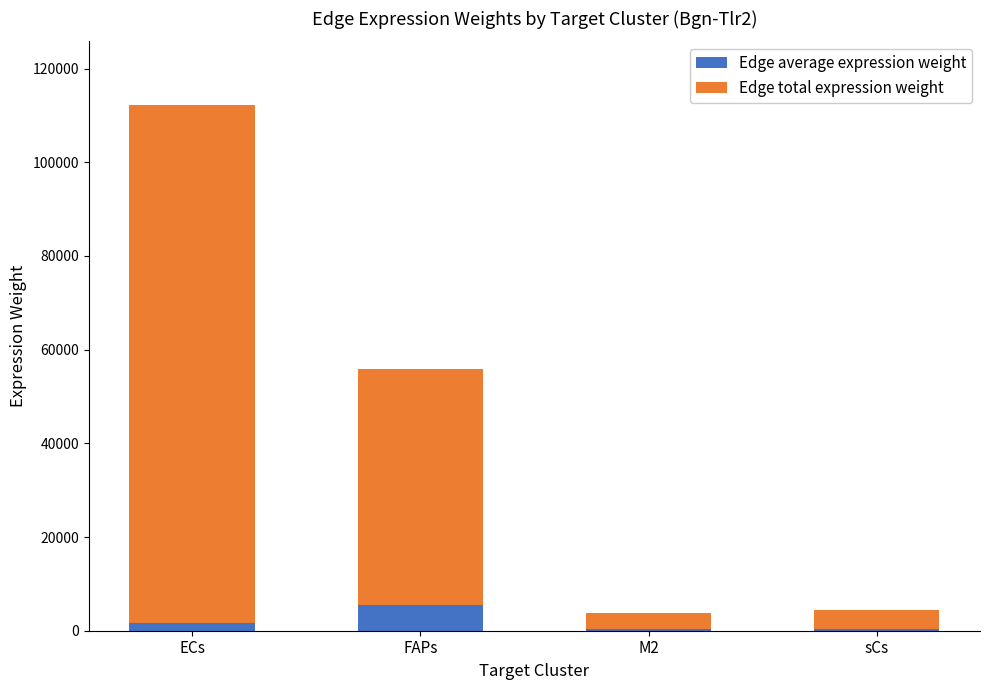

What is the average value of the Edge average expression weight series?

2031.7